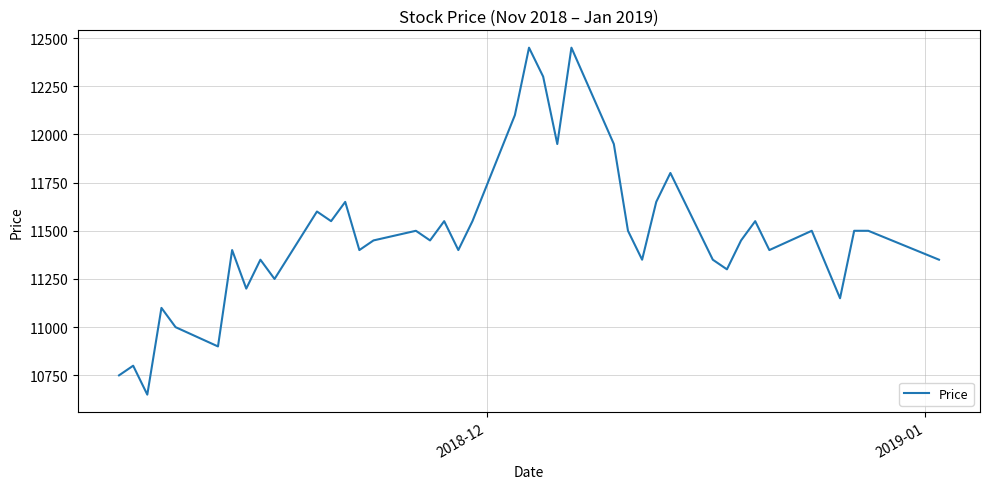

What is the maximum value shown in the chart?

12450